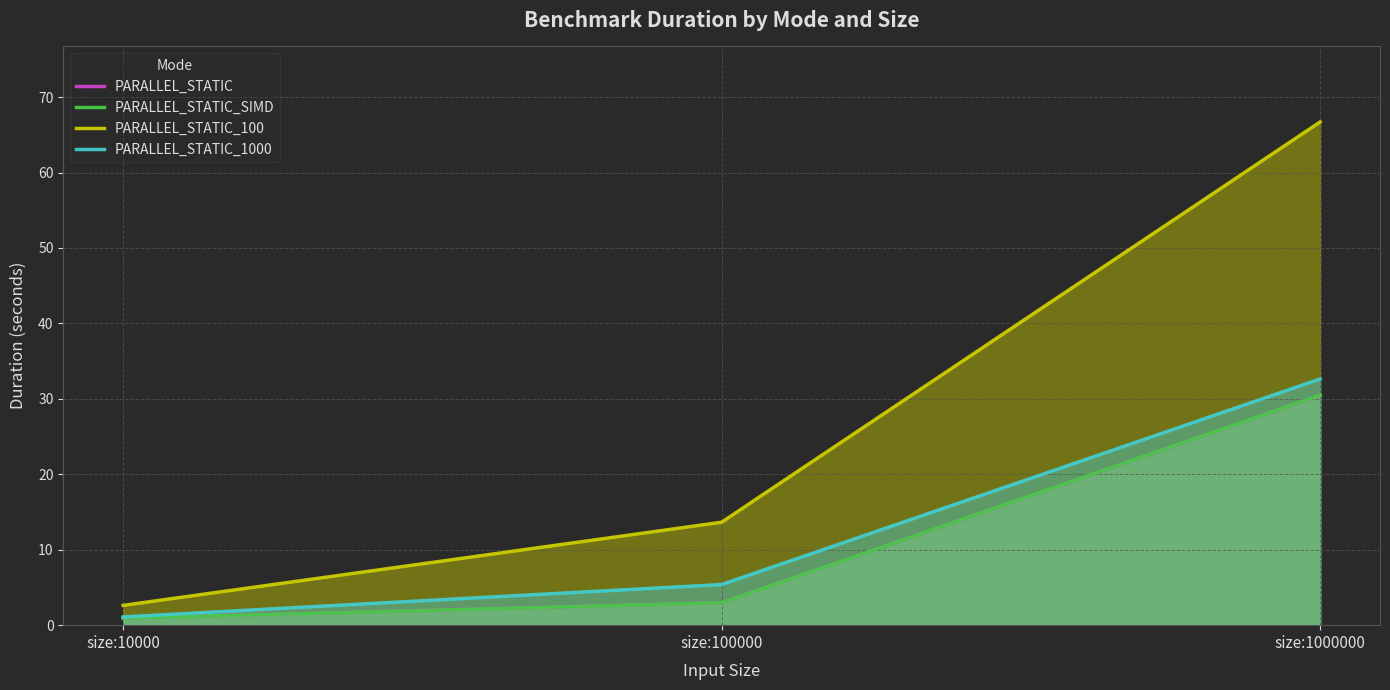

Which label corresponds to the largest value in the chart?

size:1000000